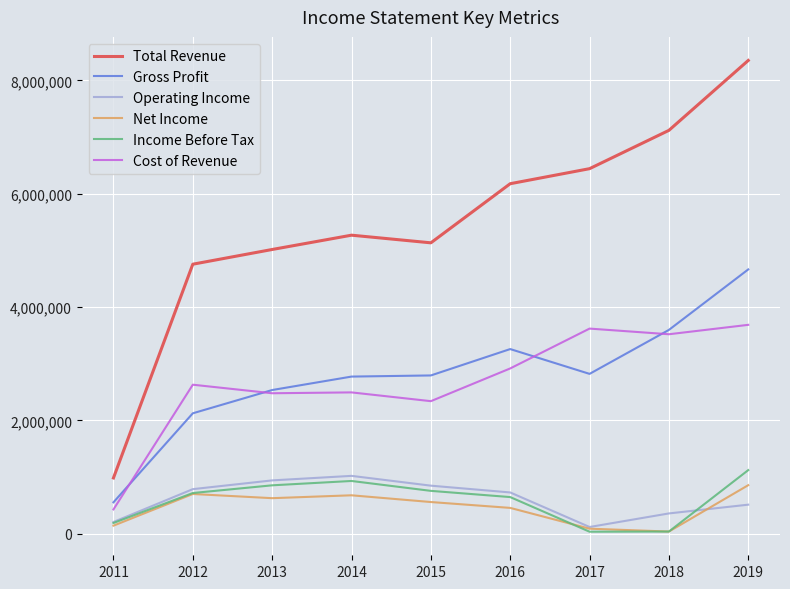

Between 2016 and 2019, which series saw the biggest shift?

Total Revenue